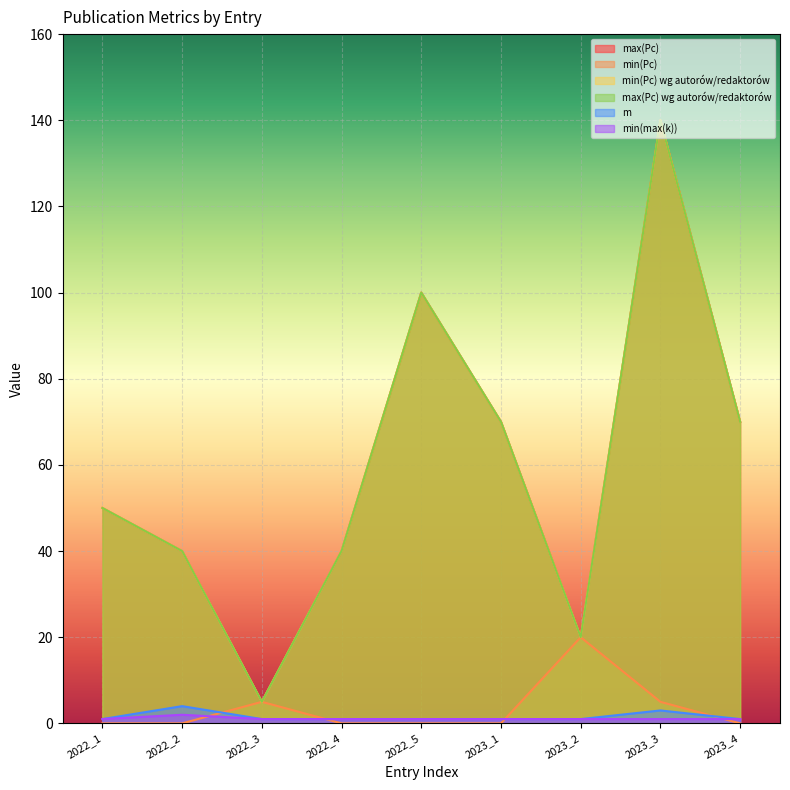

Between 2022_1 and 2022_4, which series saw the biggest shift?

max(Pc)